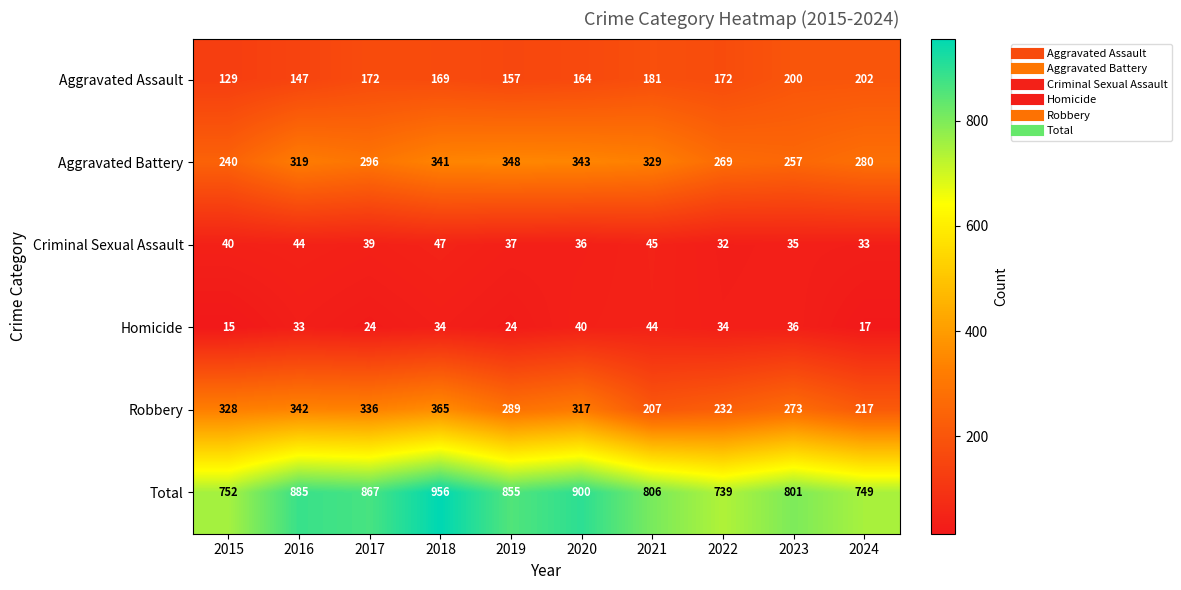

Is it true that Robbery equals 117 at 2018?

False